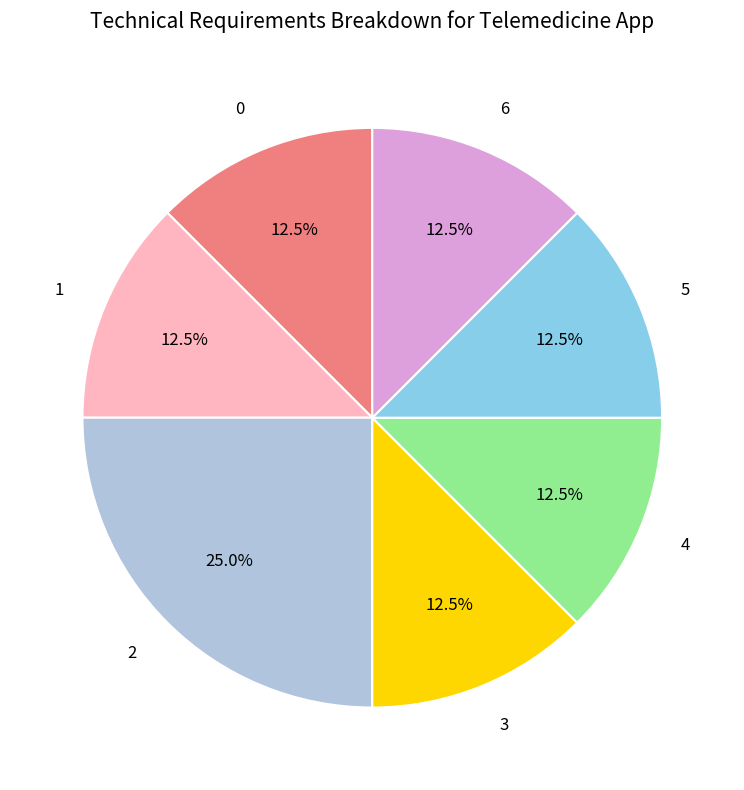

Does any single category account for the majority?

No